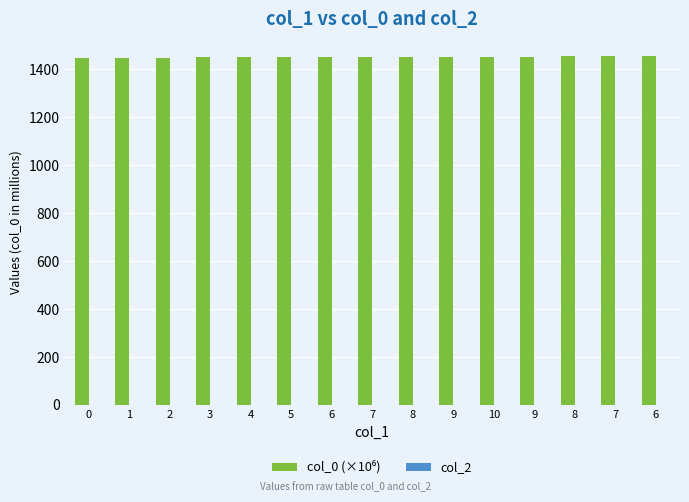

Reading right to left, list all the values displayed in this chart.

col_0 (×10⁶): 6=1453.7	7=1453.2	8=1453.2	9=1452.8	10=1452.8	9=1452.2	8=1451.5	7=1451.4	6=1450.2	5=1449.5	4=1449.3	3=1449.2	2=1447.0	1=1446.9	0=1446.0
col_2: 6=0.0	7=0.0	8=0.0	9=0.0	10=0.0	9=0.0	8=0.0	7=0.0	6=0.0	5=0.0	4=0.0	3=0.0	2=0.0	1=0.0	0=0.0